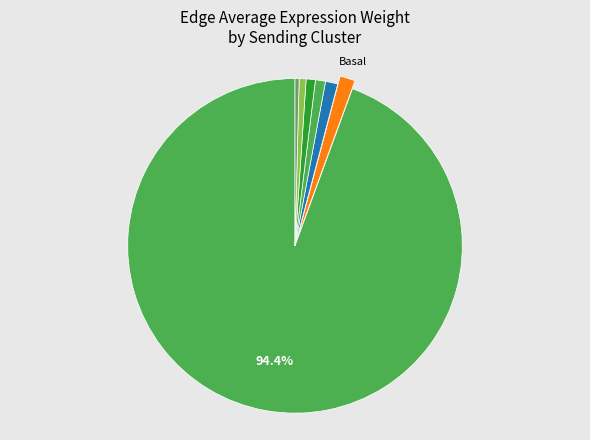

Rank the categories by value from lowest to highest.

Stroma, Adipo, Immune, HormSens, LumProg, Basal, Endo